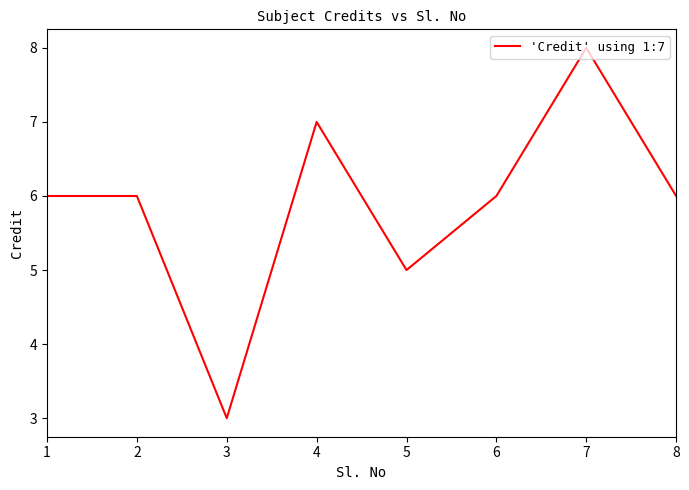

Does the chart have visible grid lines?

No